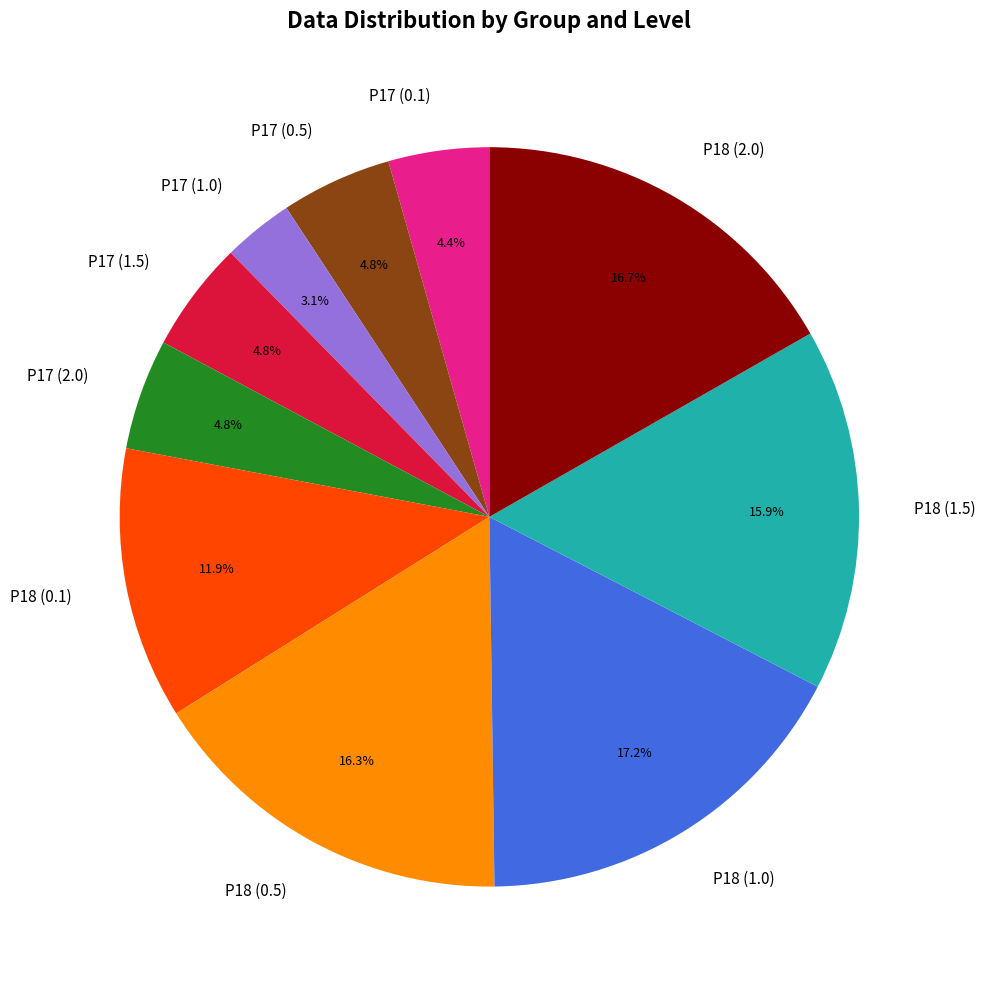

Which category has the smallest portion of the pie?

P17 (1.0)